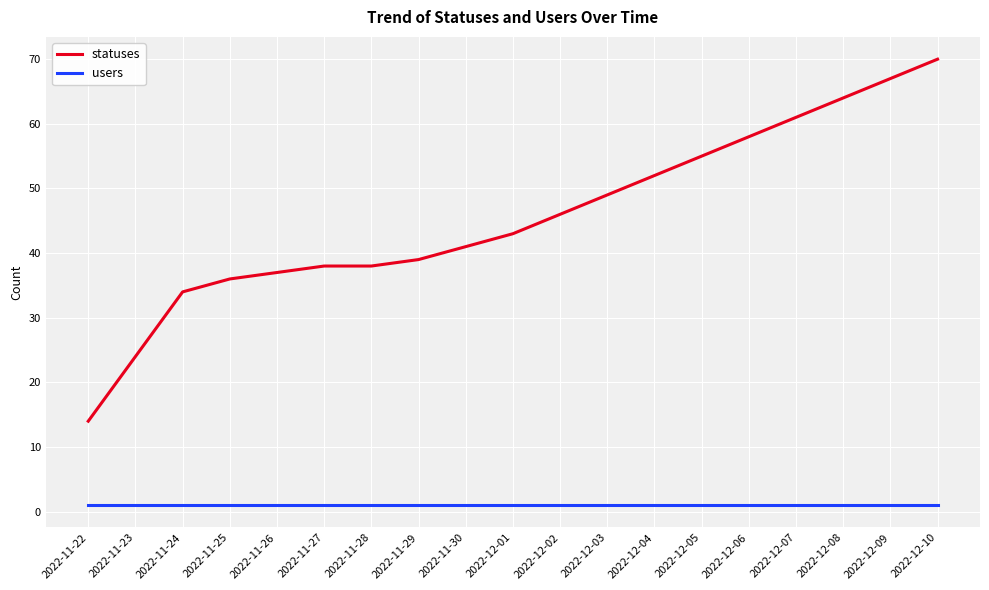

What position from the left is 2022-12-01?

10